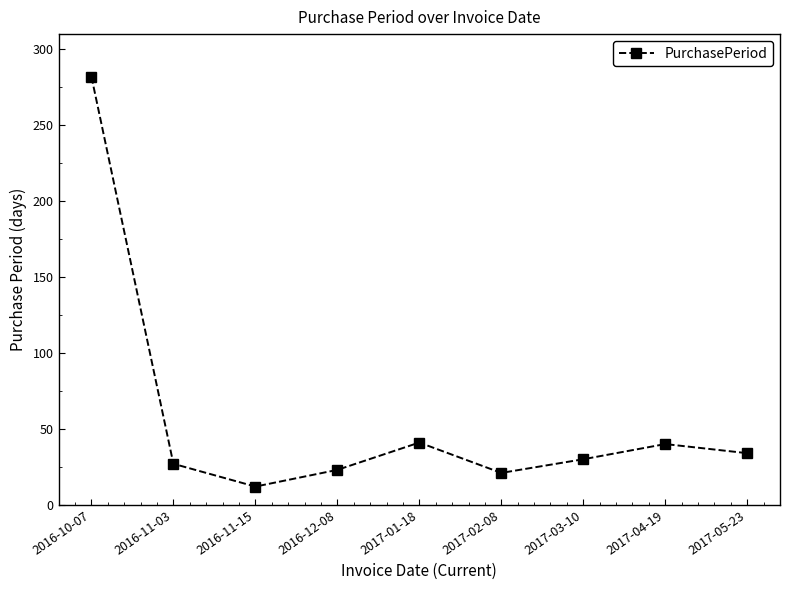

Count the number of categories in the chart.

9